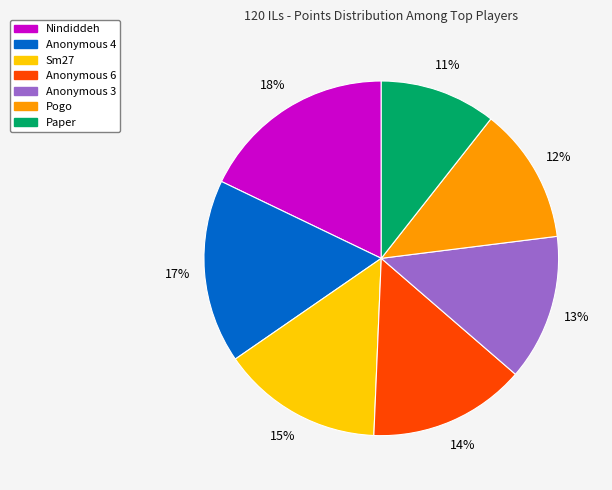

To the nearest percent, what is the difference between the largest and smallest slice percentages?

7%